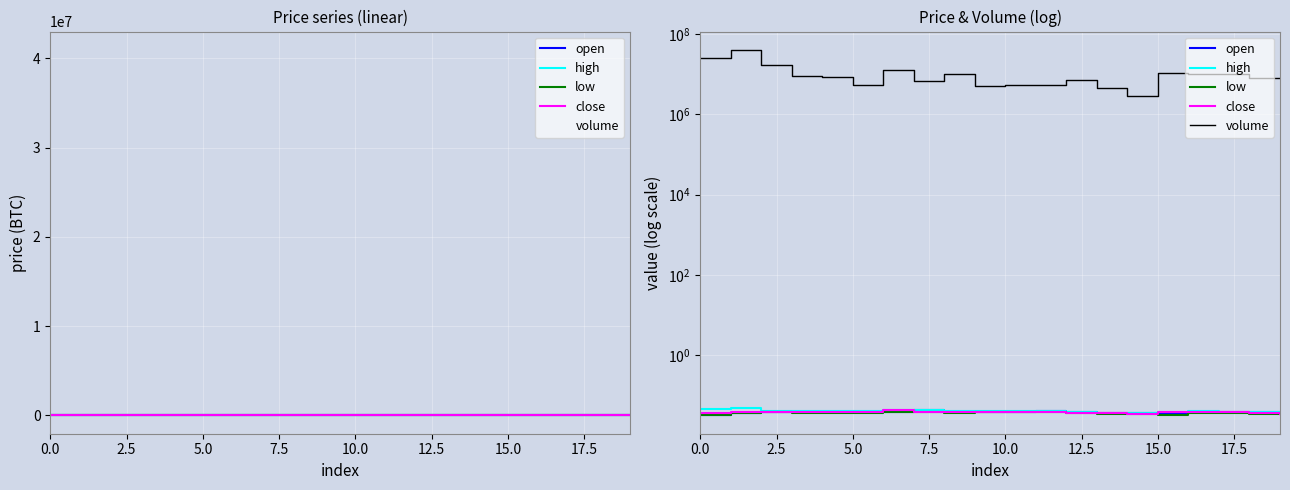

How many lines are shown in the chart?

5